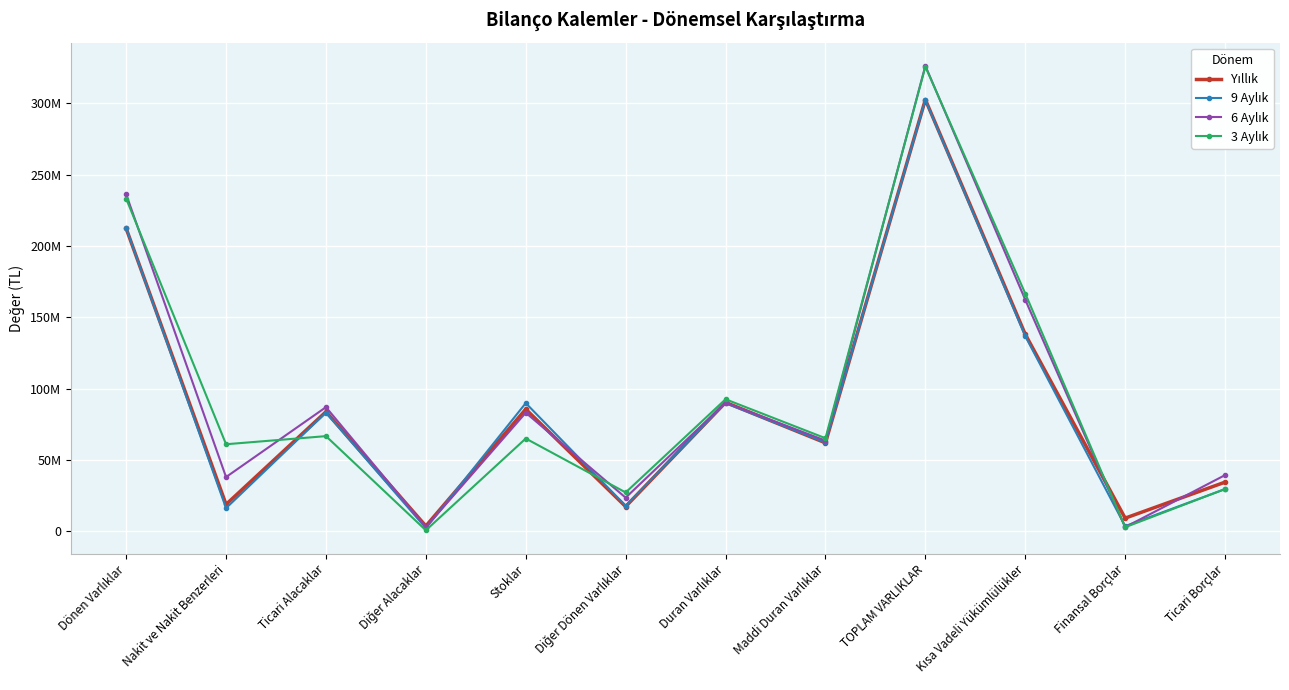

Does the chart display data point markers on the line(s)?

Yes